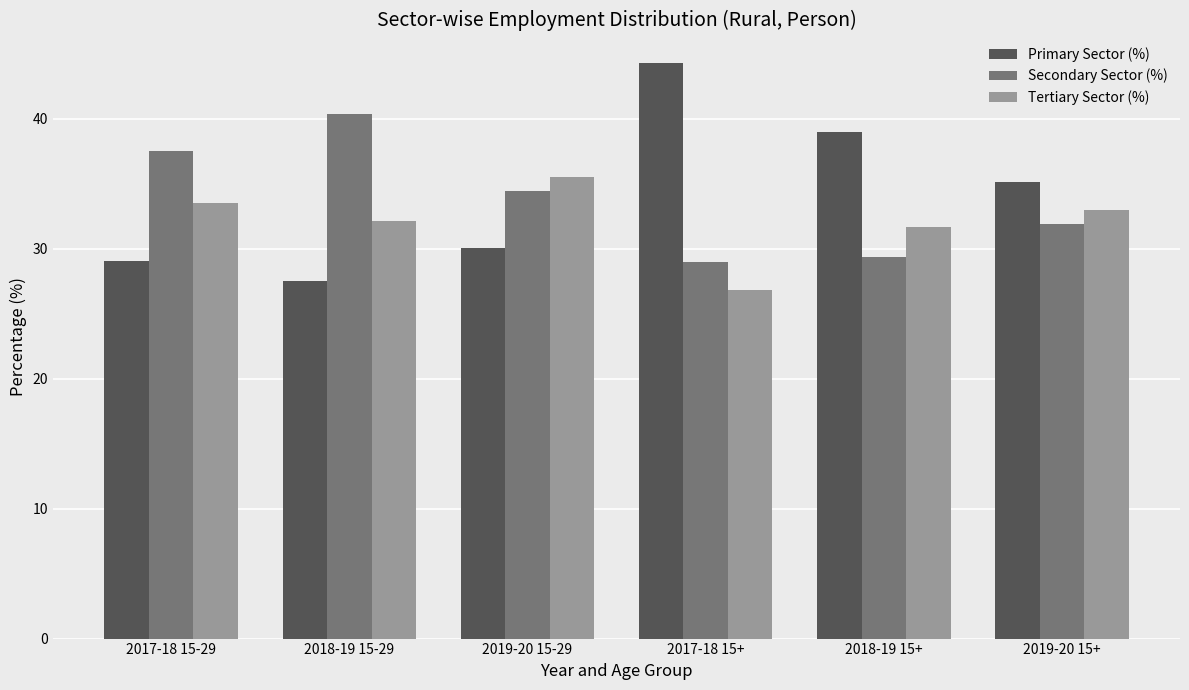

Is it true that Tertiary Sector (%) equals 32.1 at 2018-19 15-29?

True